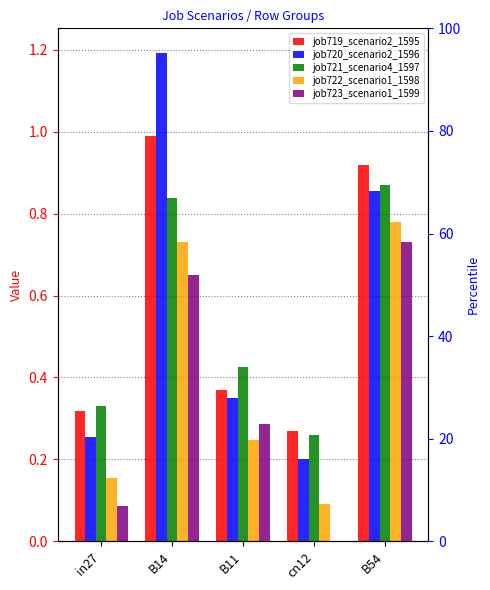

What is the difference between the maximum and minimum values in the job719_scenario2_1595 series?

0.7